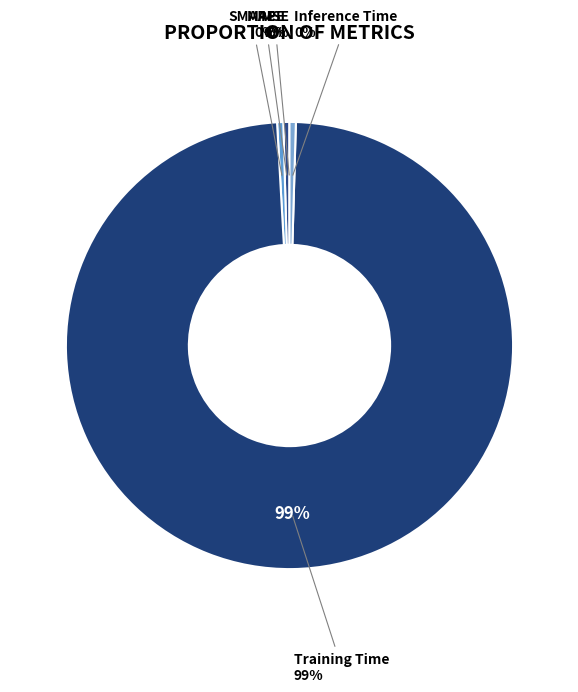

Is it true that MSE is 0% of the pie?

True